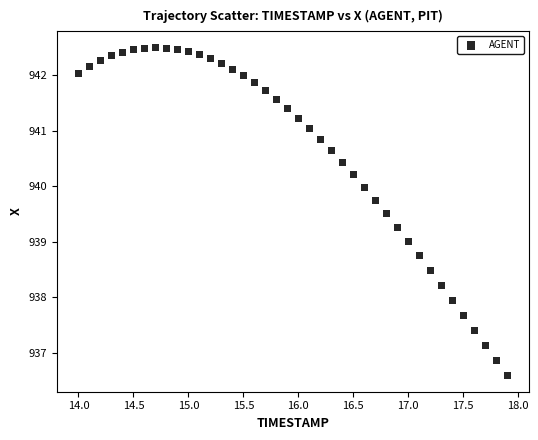

What is the range of X values (max minus min)?

3.9